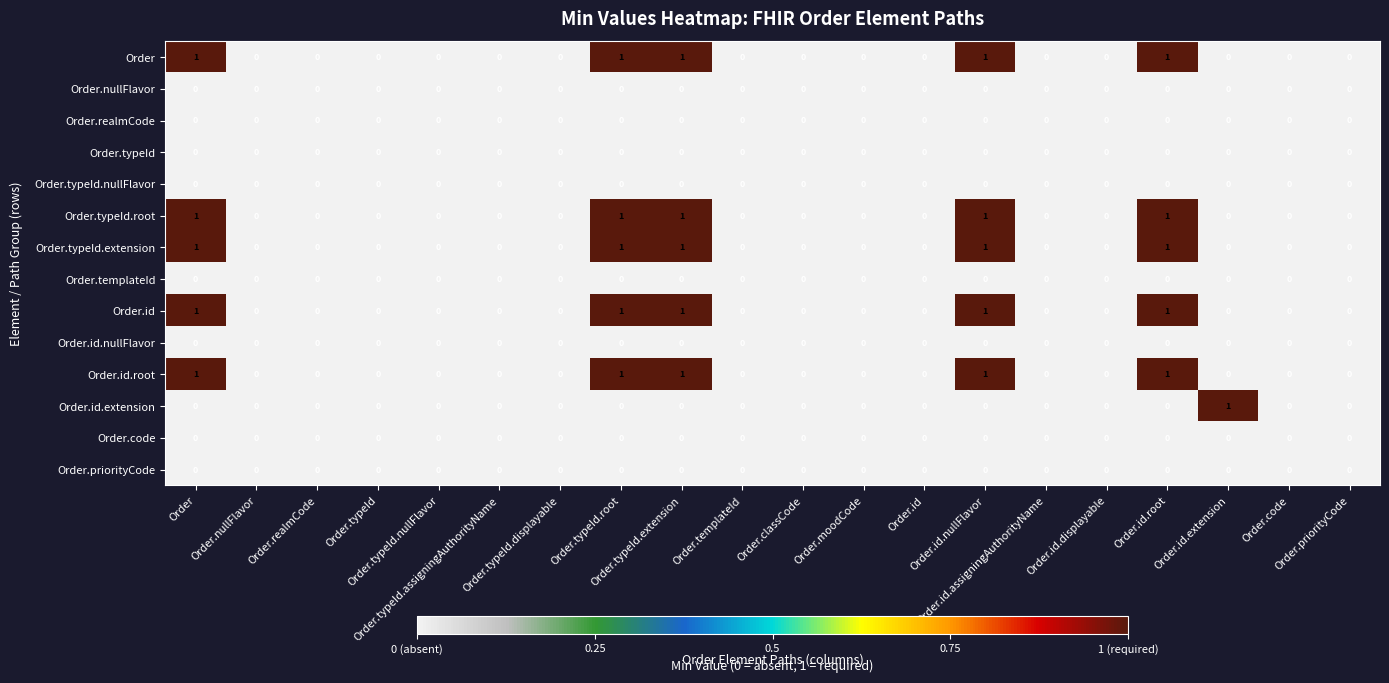

Count the number of categories in the chart.

20